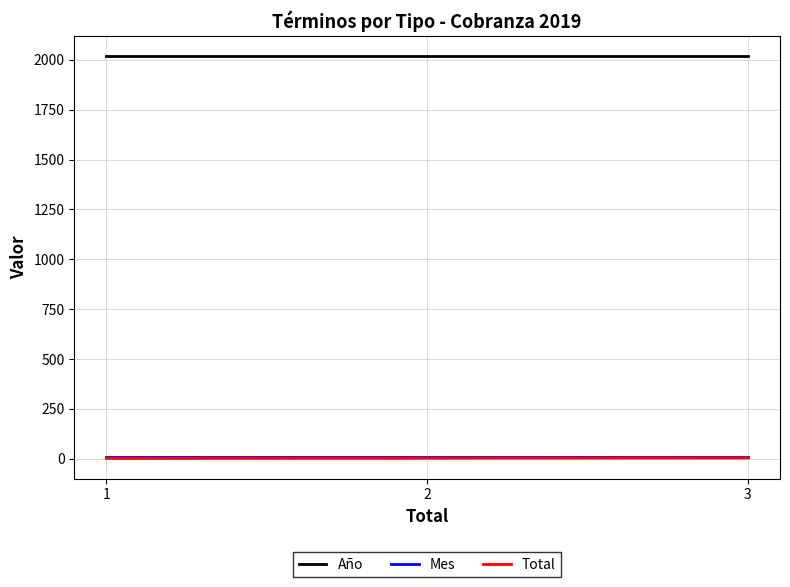

How many lines are shown in the chart?

3